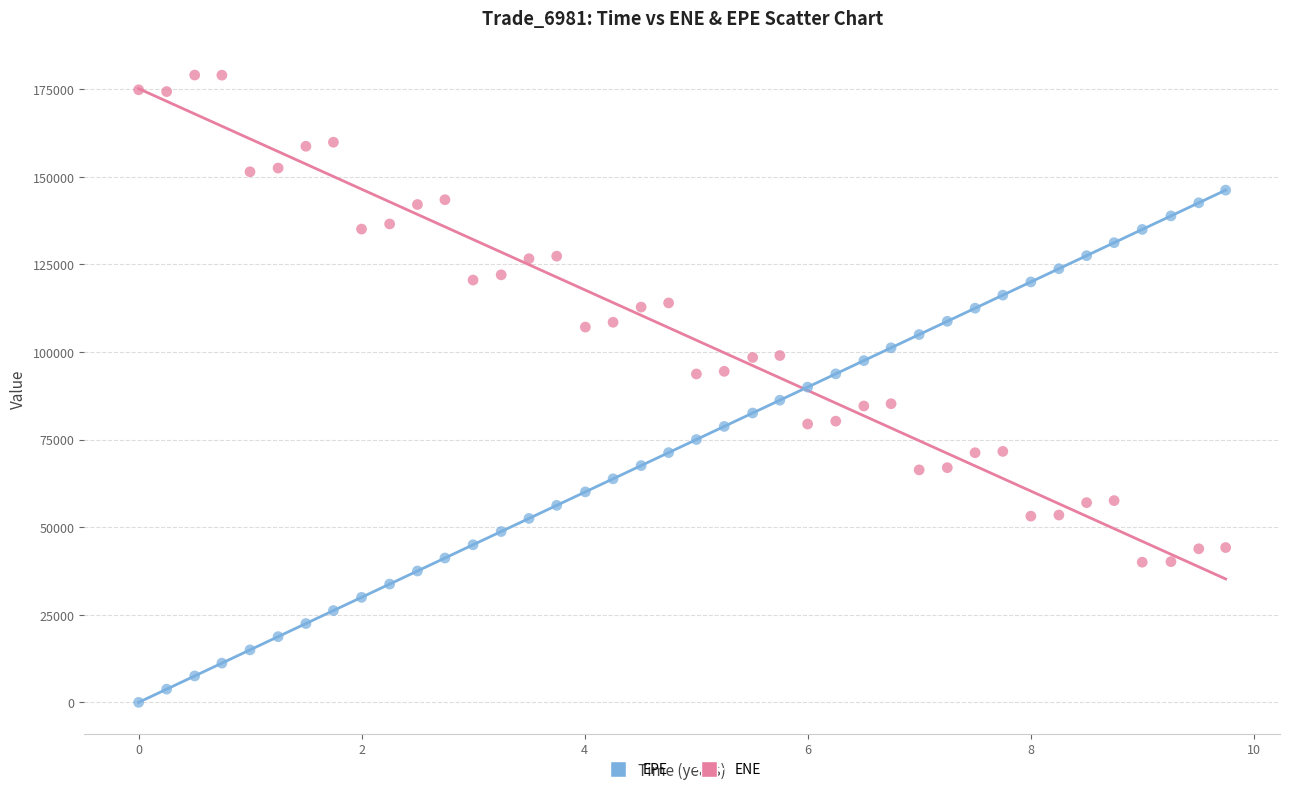

Across all data points, what is the range of X values (max minus min)?

9.7